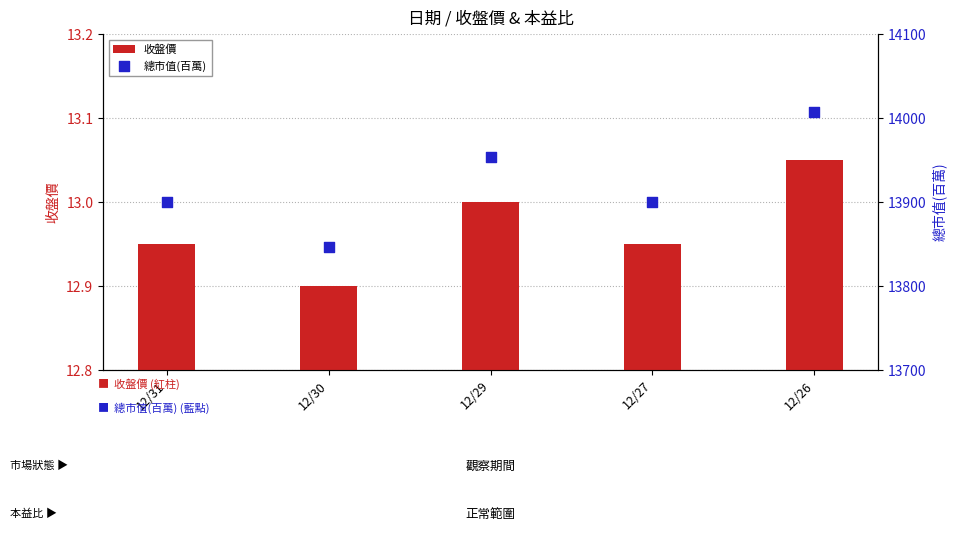

What is the total value across all series at 12/27?

13913.0